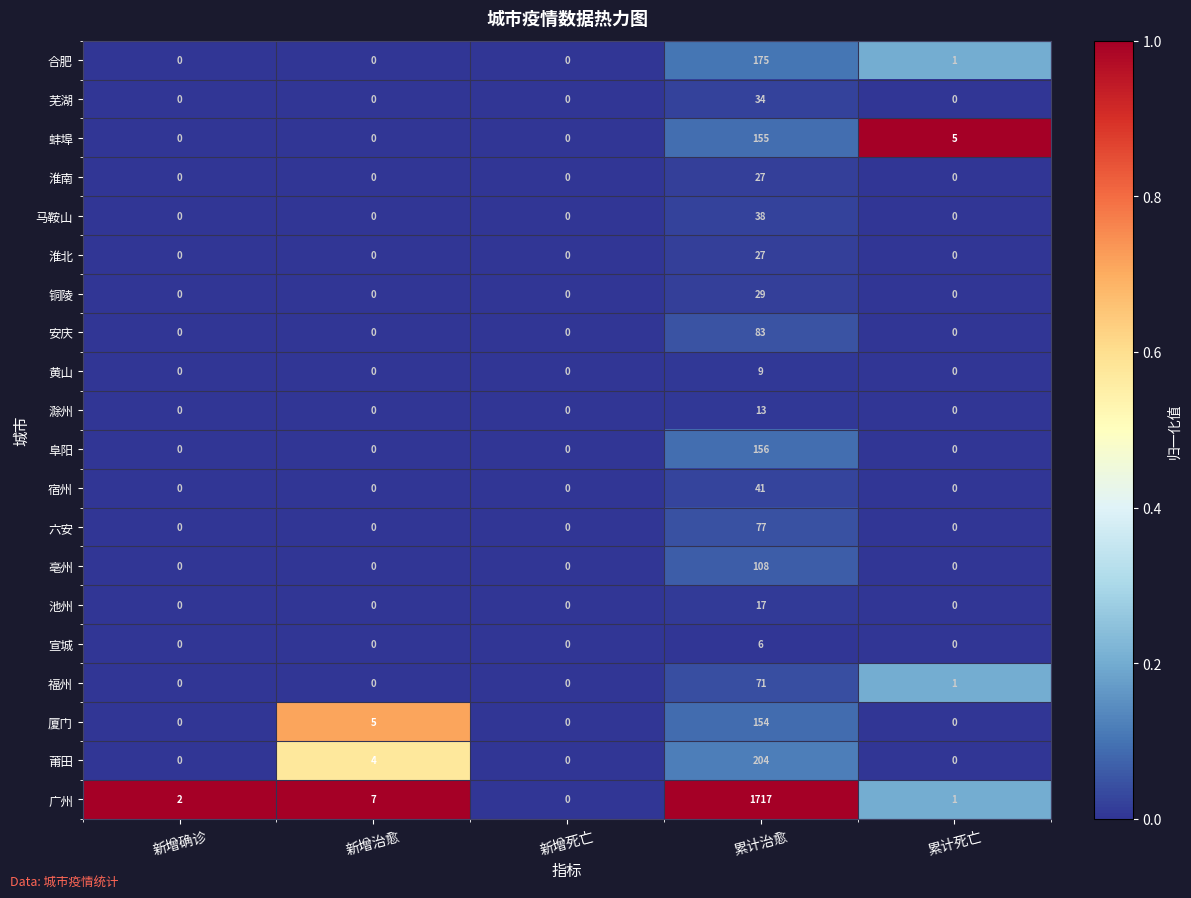

Which series changed the most between 累计治愈 and 累计死亡?

广州